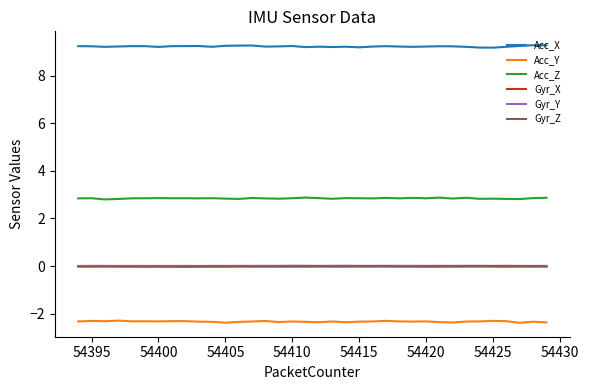

True or false: Acc_Z has more than 1 interior local peaks.

True